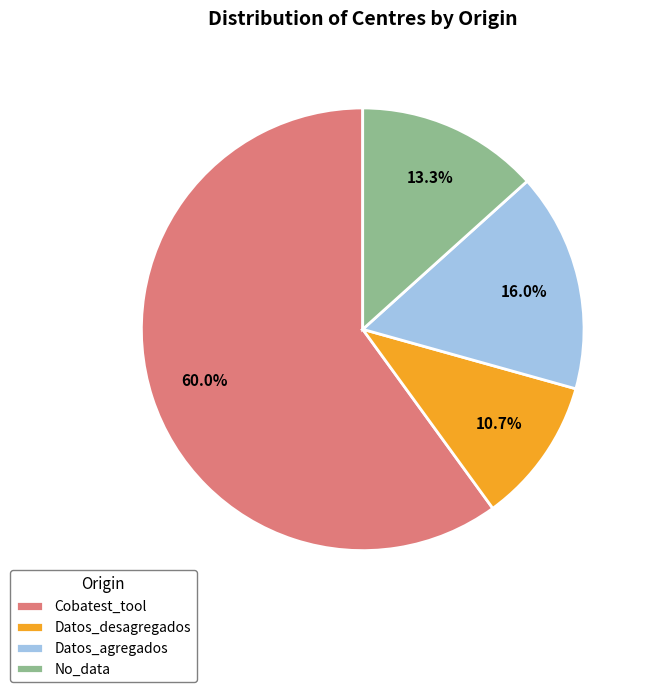

What is the largest slice in the pie chart?

Cobatest_tool